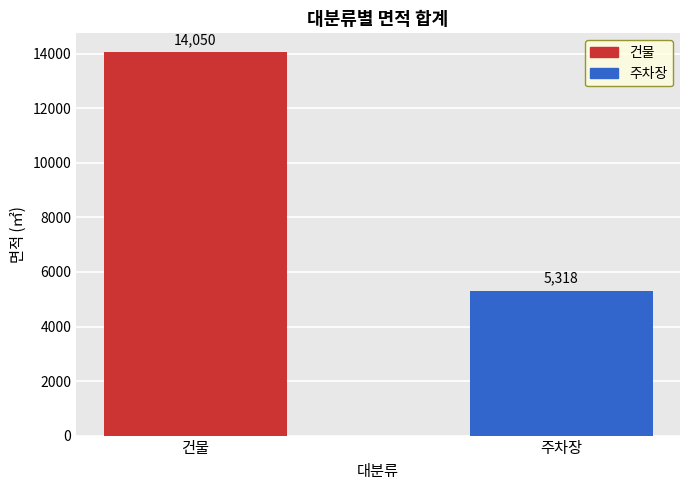

At which label does the data first exceed 14050?

건물